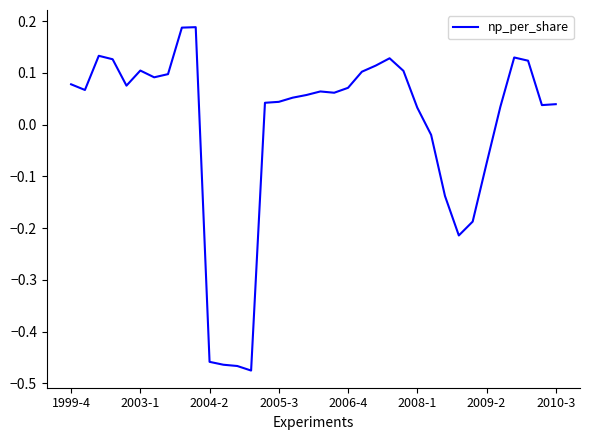

How many values are below zero?

9